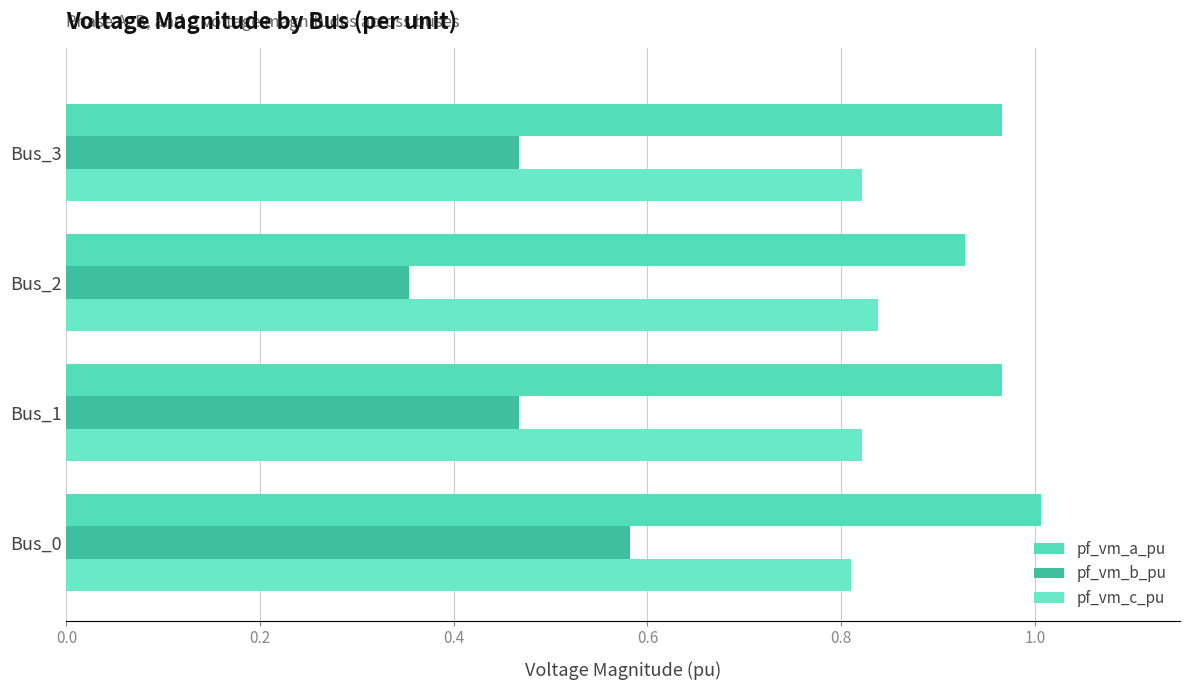

Reading left to right, extract all data points from this chart.

pf_vm_a_pu: 1.0	1.0	0.9	1.0
pf_vm_b_pu: 0.6	0.5	0.4	0.5
pf_vm_c_pu: 0.8	0.8	0.8	0.8